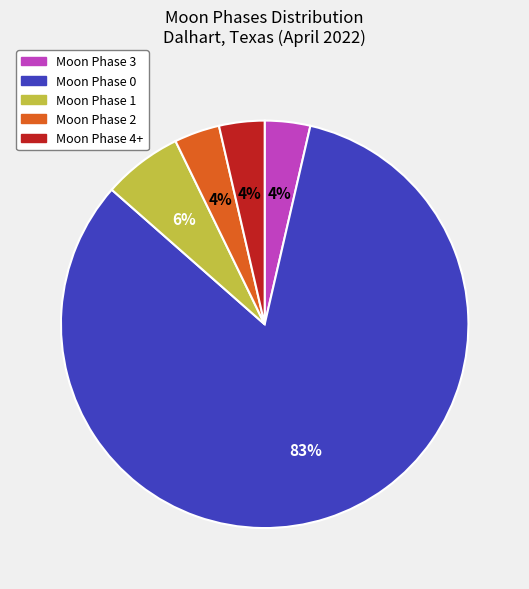

Count the number of slices in the pie.

5